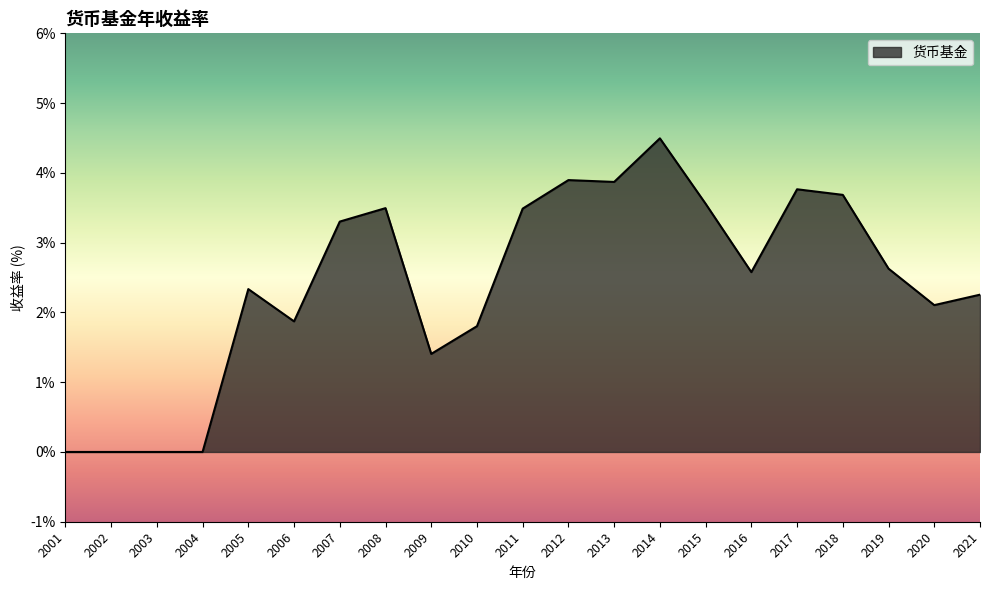

True or false: there are more than 1 points higher than both neighbors.

True